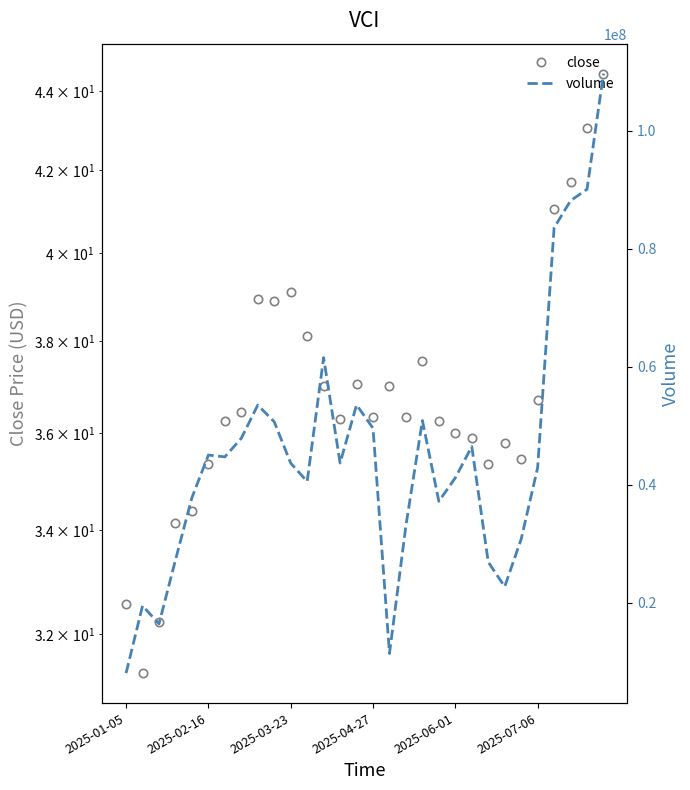

What is the average value of the close series?

36.9